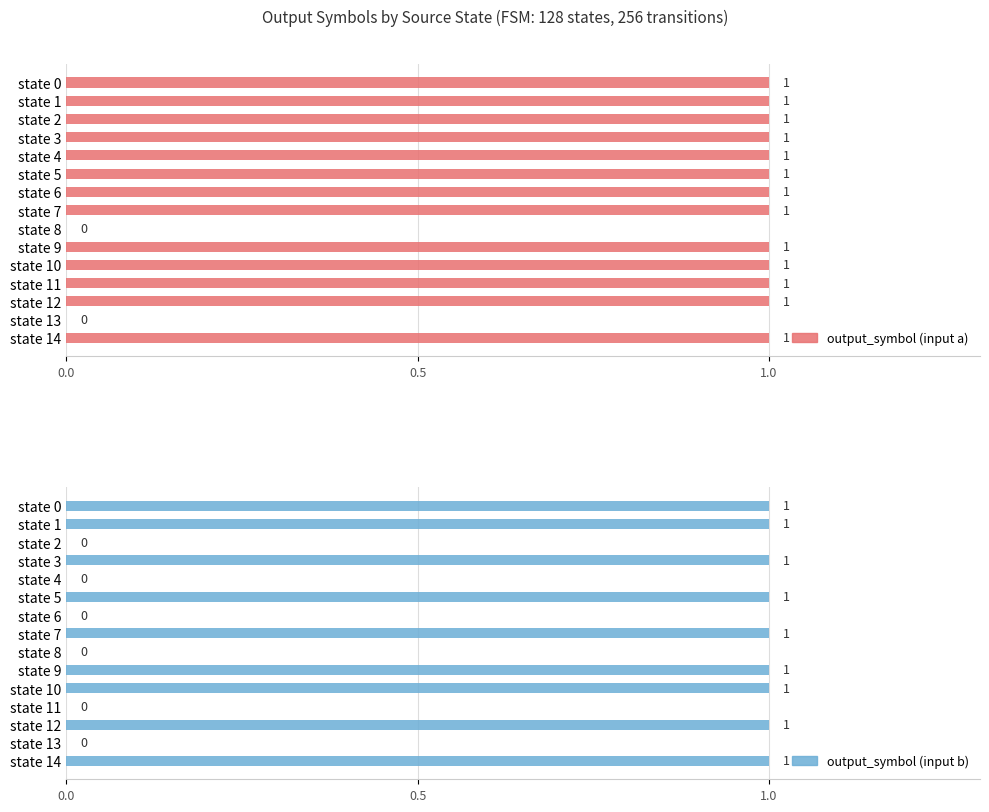

How many values in output_symbol (input a) are above zero?

13